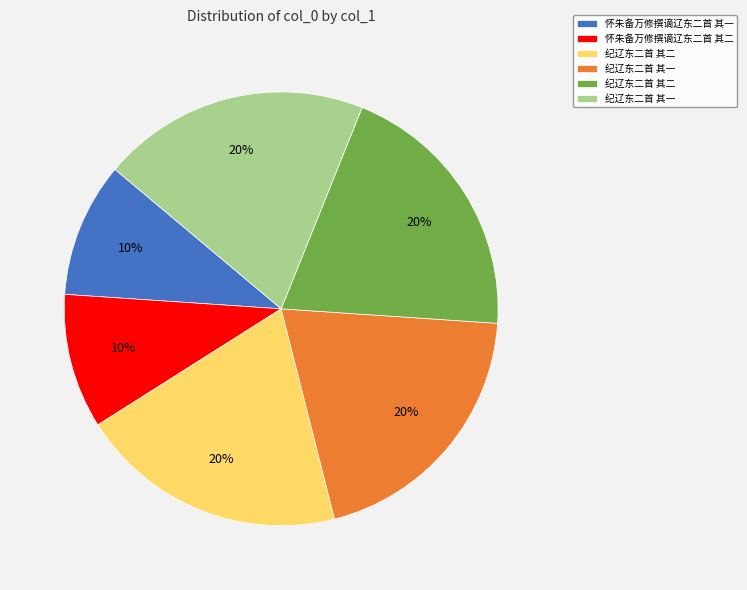

To the nearest percent, what is the average slice percentage?

17%